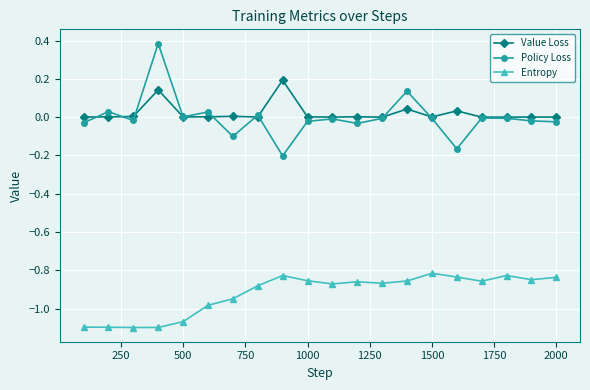

True or false: Value Loss has more than 0 points higher than both neighbors.

True